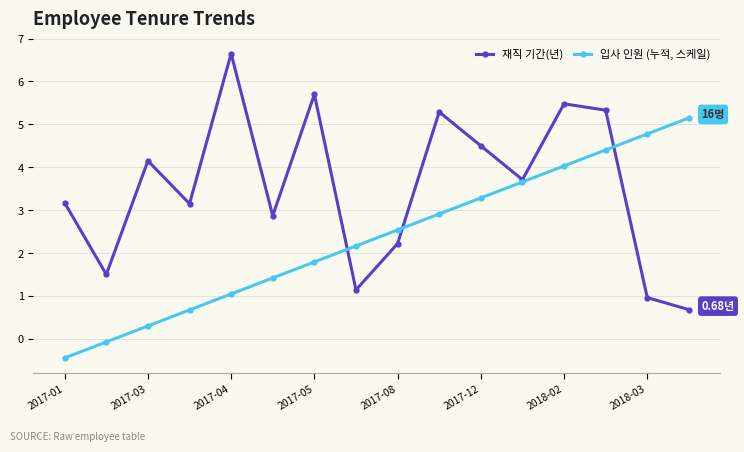

List the series in order of their overall mean, lowest first.

입사 인원 (누적, 스케일), 재직 기간(년)